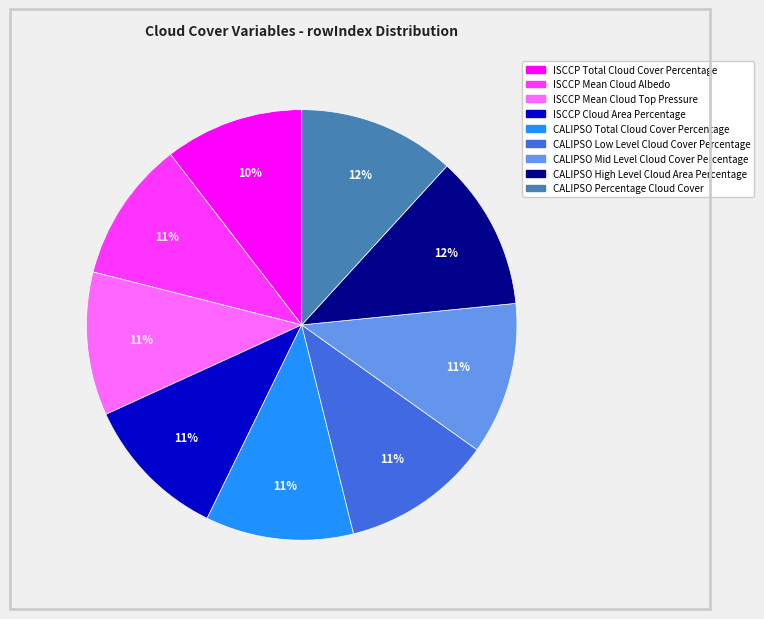

Approximately how many times larger is the value at CALIPSO Percentage Cloud Cover compared to CALIPSO Total Cloud Cover Percentage?

1.1